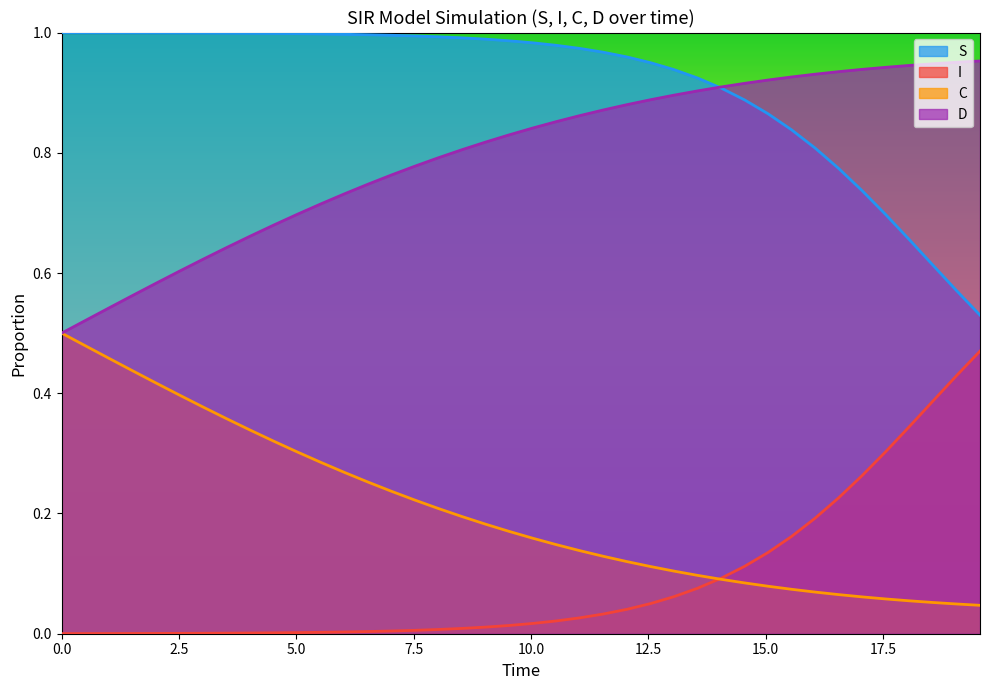

How many D values are between 0 and 1?

40